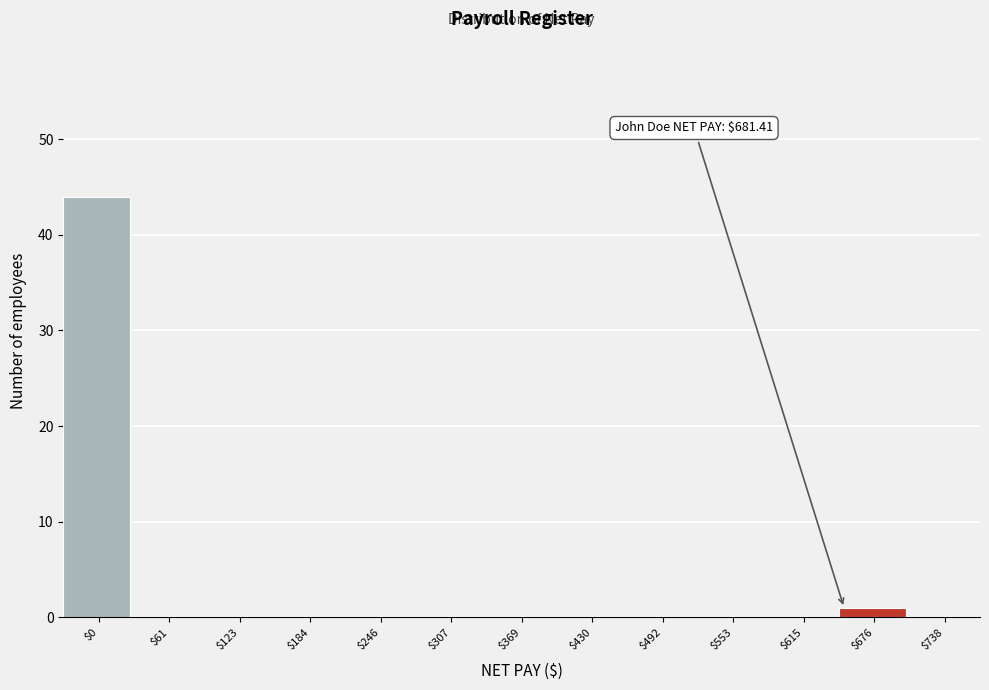

Is it true that the value at $61 is 0?

True